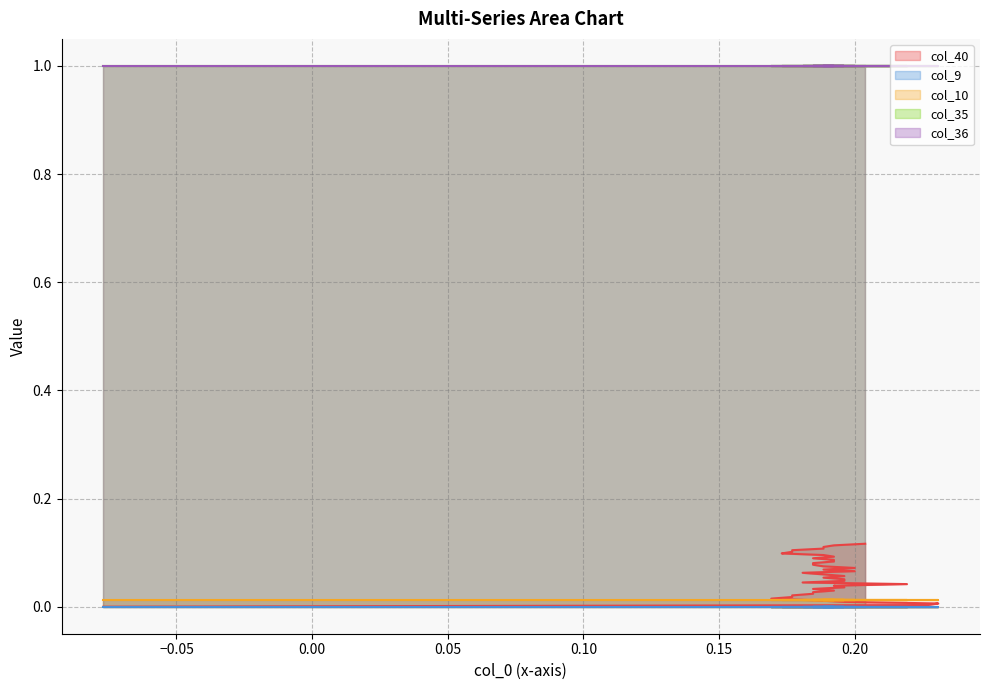

What is the spread (max minus min) of values at 5?

1.0